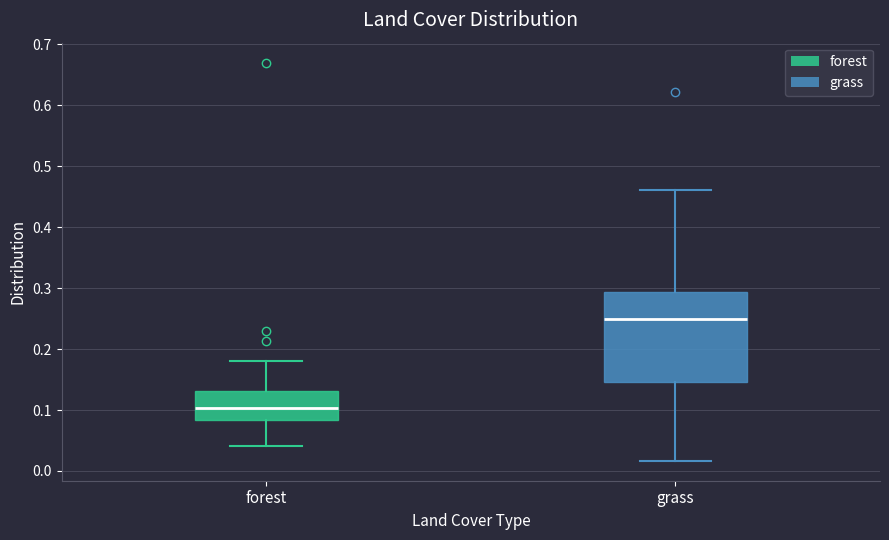

Where is the lower edge of the box for forest on the y-axis? The values are not printed on the chart, so give them approximately, as read against the axis.

0.08